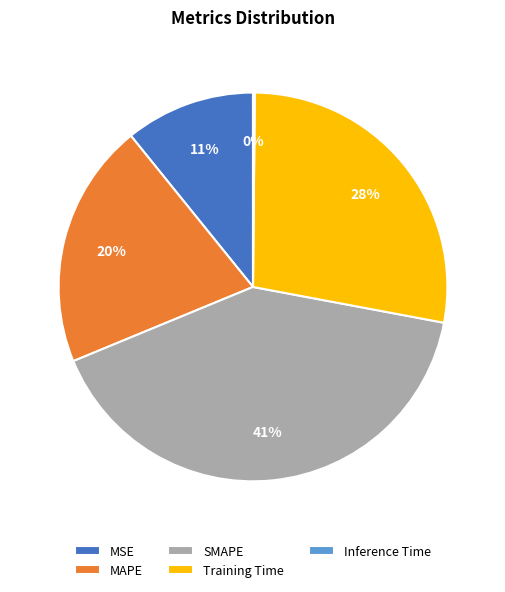

Is it true that MSE is 1% of the pie?

False